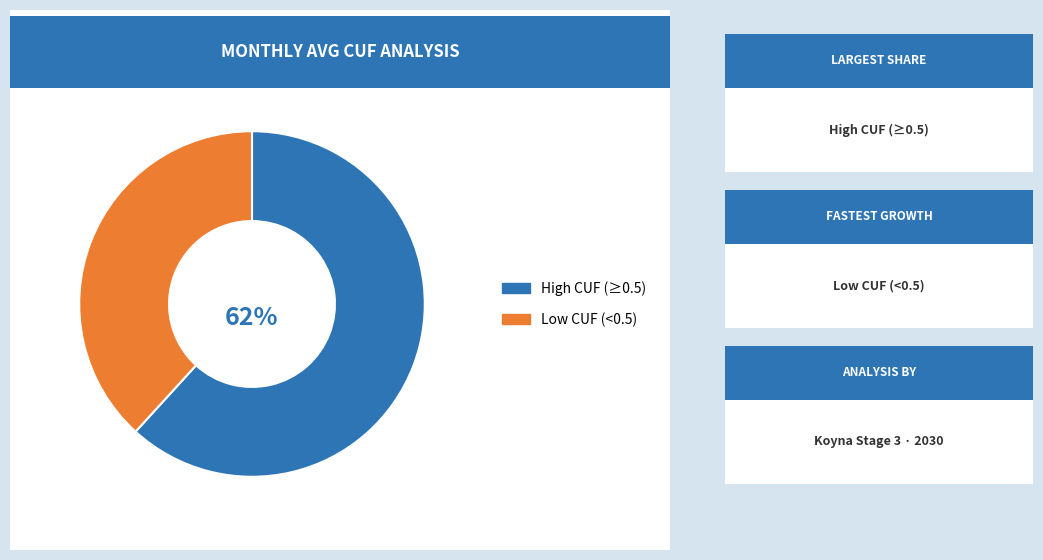

To the nearest percent, what is the difference between the largest and smallest slice percentages?

24%